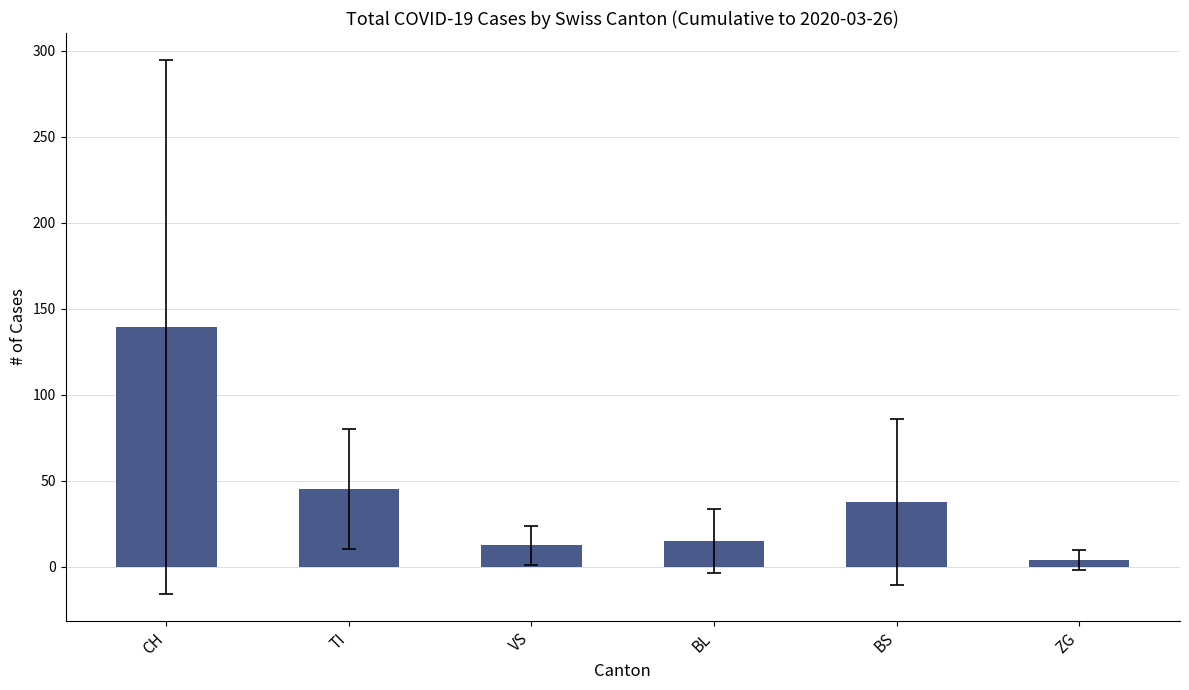

What is the ratio of the value at CH to the value at VS?

11.3